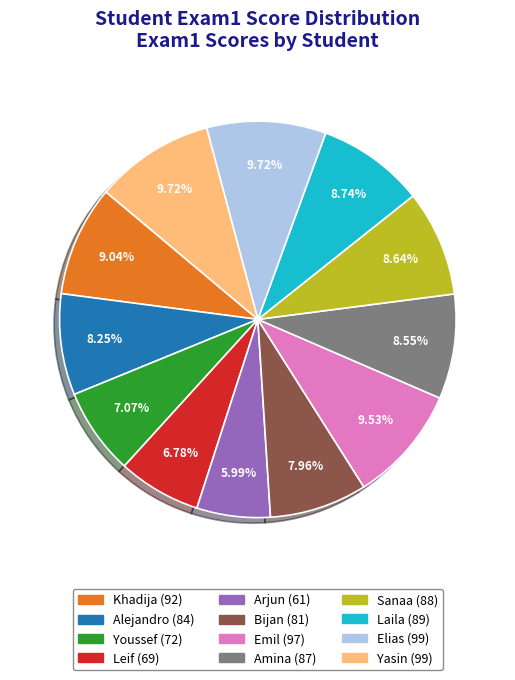

What portion of the pie excludes Alejandro?

91.7%